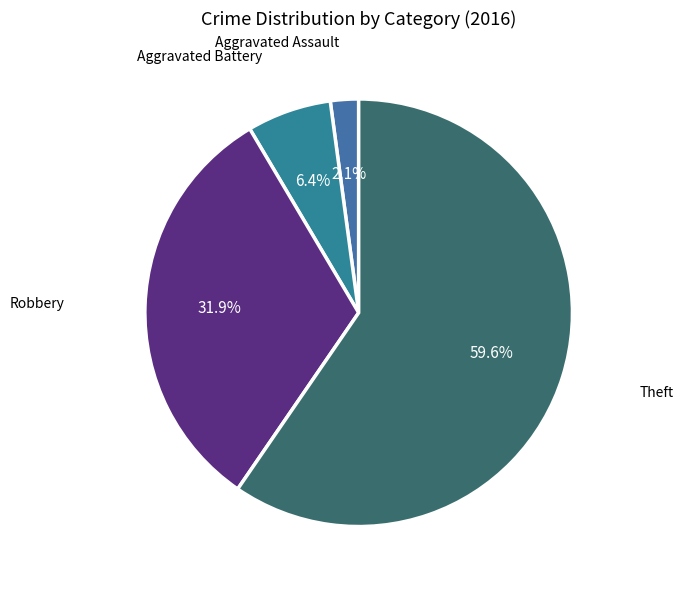

True or false: Aggravated Battery accounts for 1% of the total.

False